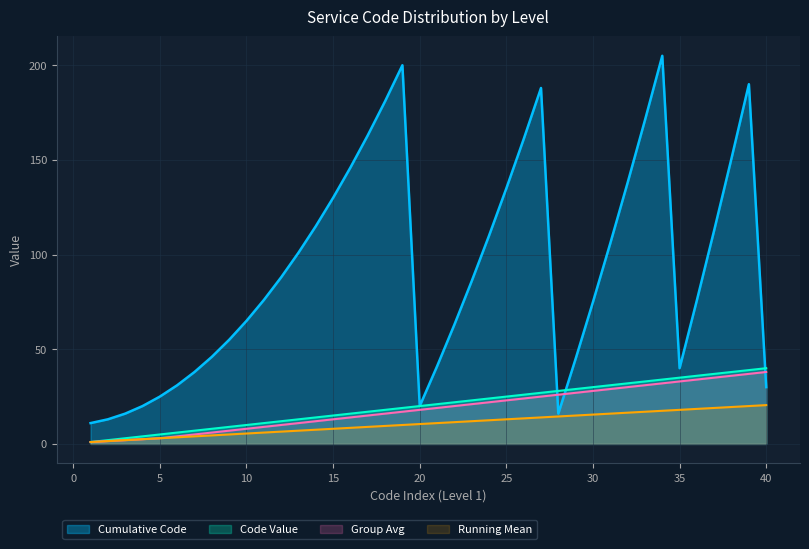

True or false: Cumulative Code and Running Average cross at least once.

False